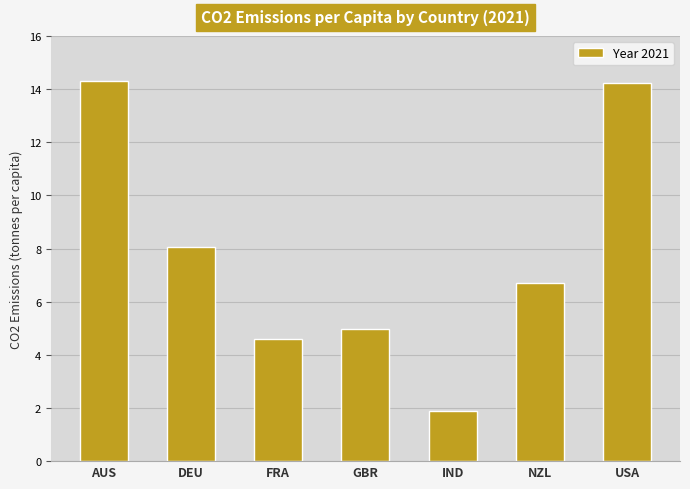

Reading left to right, list all the values displayed in this chart.

14.3	8.1	4.6	5.0	1.9	6.7	14.2